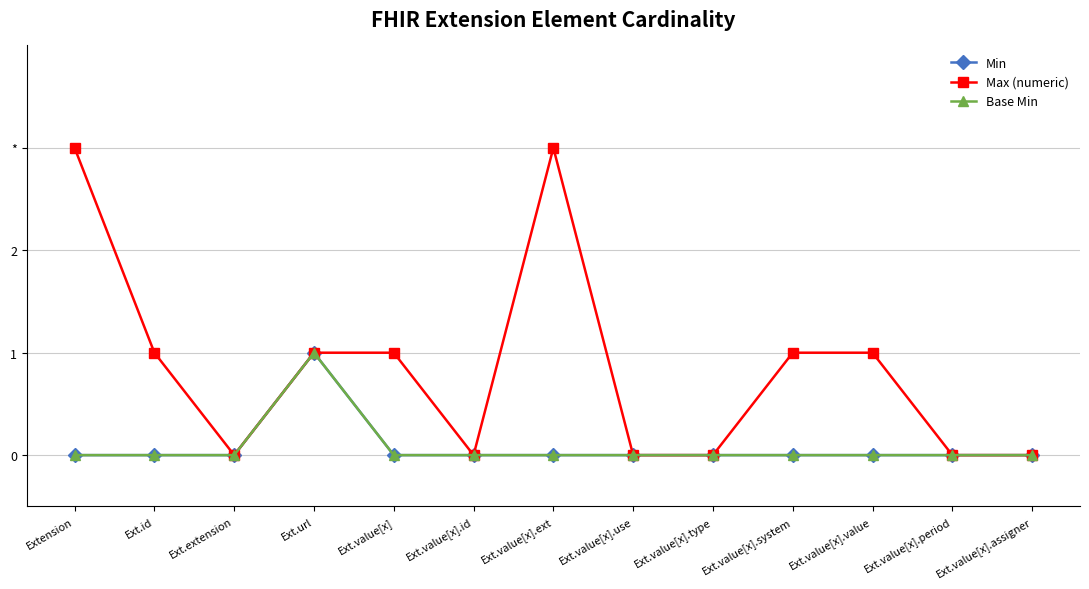

Does the chart have visible grid lines?

Yes